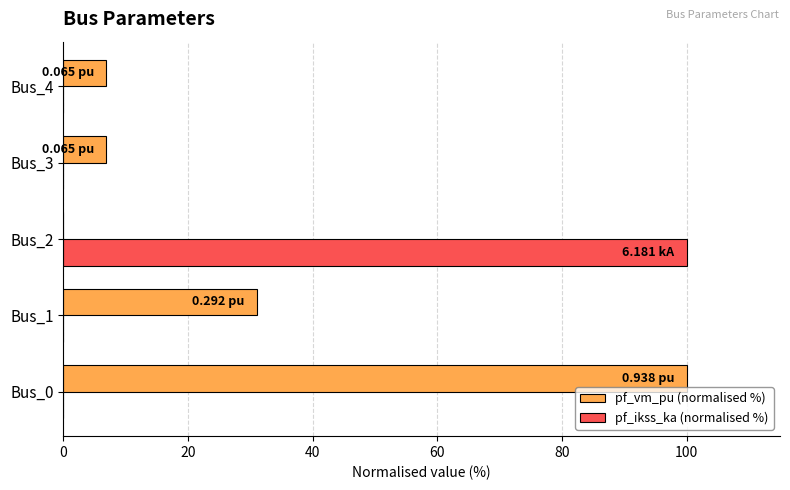

What is the average value of the pf_ikss_ka (normalised %) series?

20.0